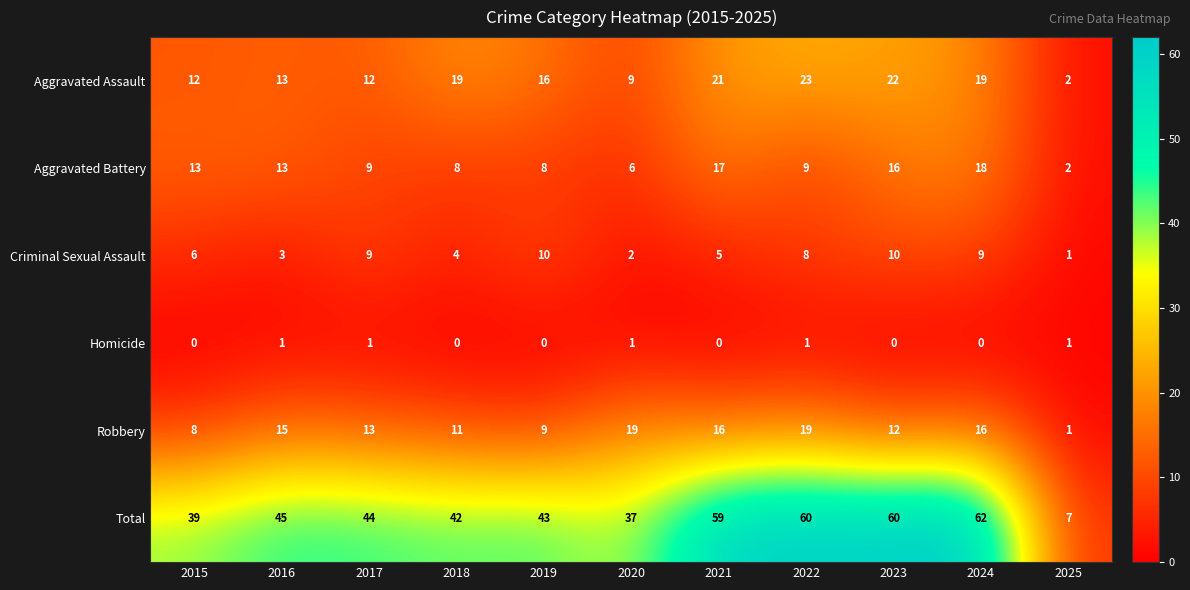

At how many categories does at least one series exceed 24?

10